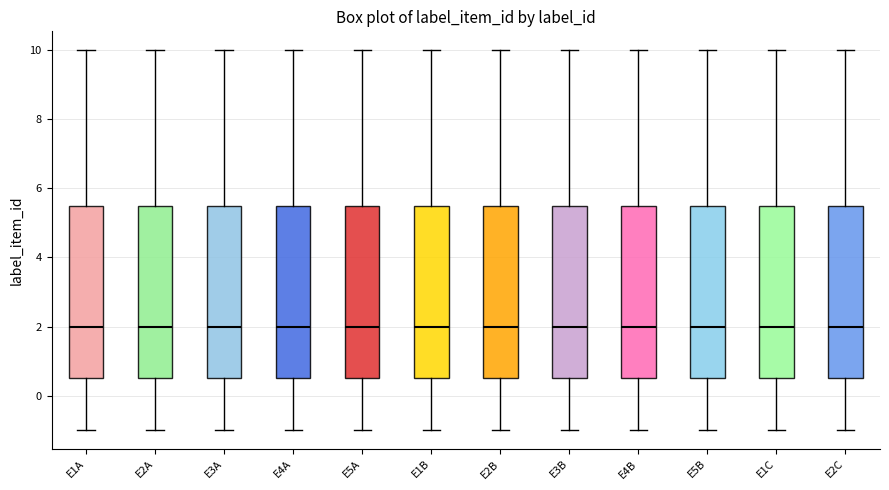

Reading left to right, transcribe this box plot: for each box, give where its median line is, the range the box spans, and where its two whiskers end, as read against the y-axis. The values are not printed on the chart, so give them approximately, as read against the axis.

E1A: median 2.0, box 0.6 to 5.6, whiskers -1.0 to 10.0
E2A: median 2.0, box 0.6 to 5.6, whiskers -1.0 to 10.0
E3A: median 2.0, box 0.6 to 5.6, whiskers -1.0 to 10.0
E4A: median 2.0, box 0.6 to 5.6, whiskers -1.0 to 10.0
E5A: median 2.0, box 0.6 to 5.6, whiskers -1.0 to 10.0
E1B: median 2.0, box 0.6 to 5.6, whiskers -1.0 to 10.0
E2B: median 2.0, box 0.6 to 5.6, whiskers -1.0 to 10.0
E3B: median 2.0, box 0.6 to 5.6, whiskers -1.0 to 10.0
E4B: median 2.0, box 0.6 to 5.6, whiskers -1.0 to 10.0
E5B: median 2.0, box 0.6 to 5.6, whiskers -1.0 to 10.0
E1C: median 2.0, box 0.6 to 5.6, whiskers -1.0 to 10.0
E2C: median 2.0, box 0.6 to 5.6, whiskers -1.0 to 10.0